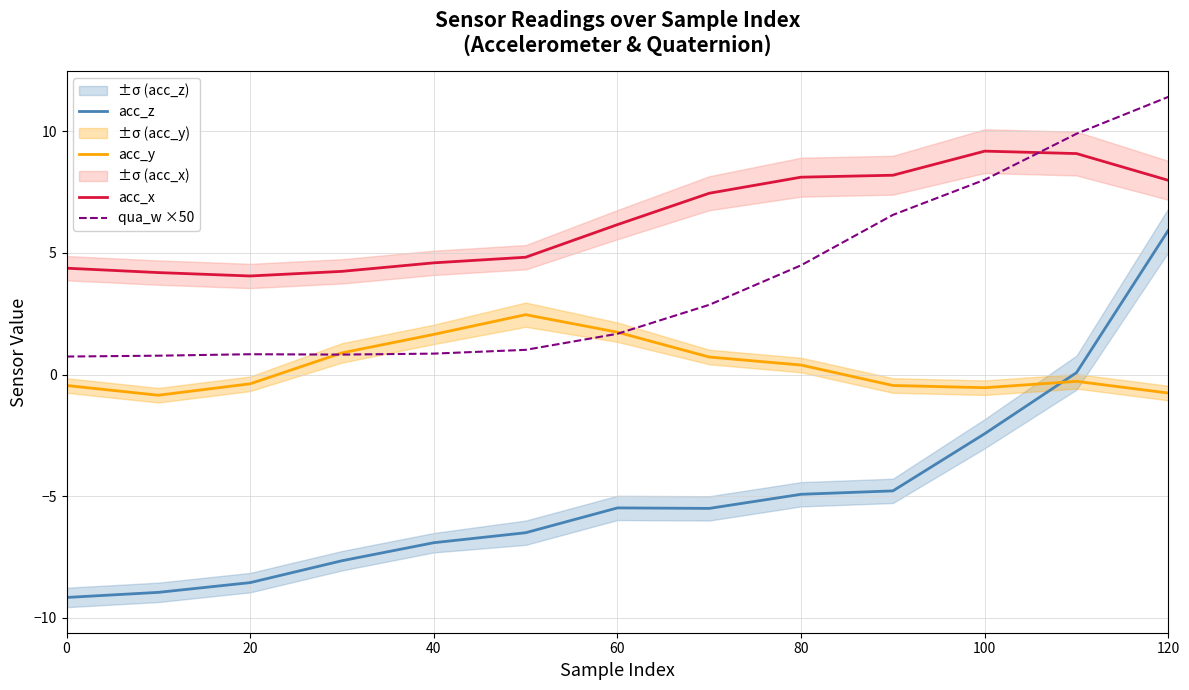

How many lines are shown in the chart?

4